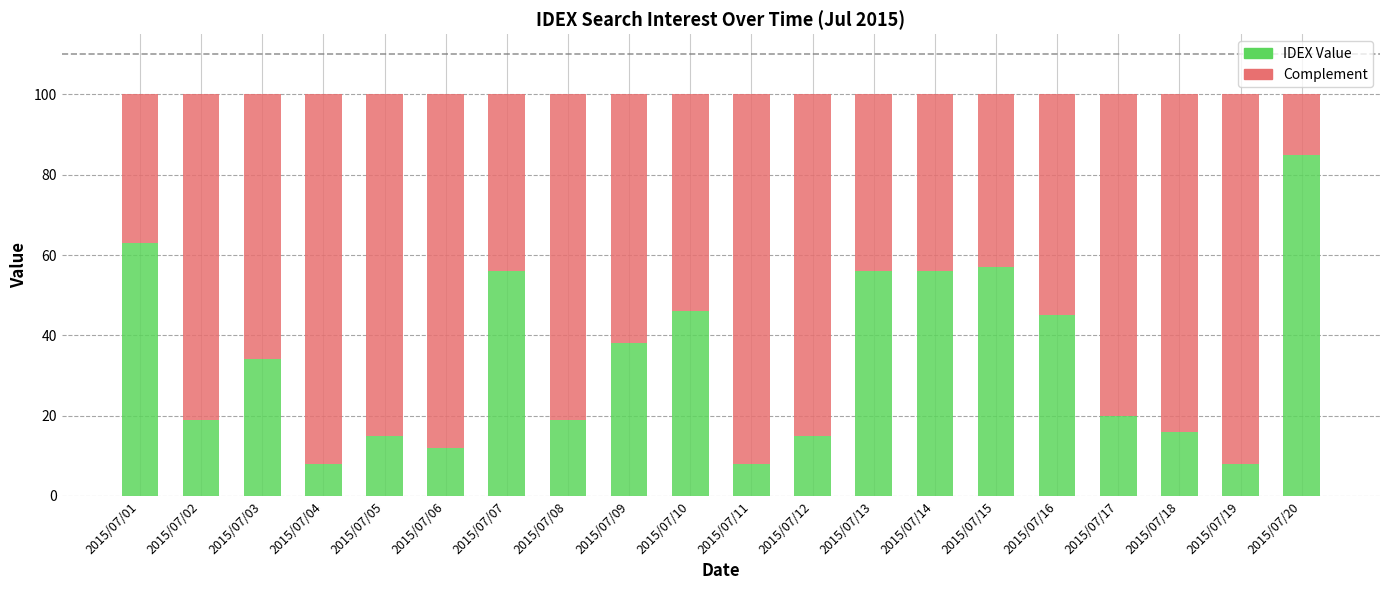

What is the maximum value for IDEX Value?

85